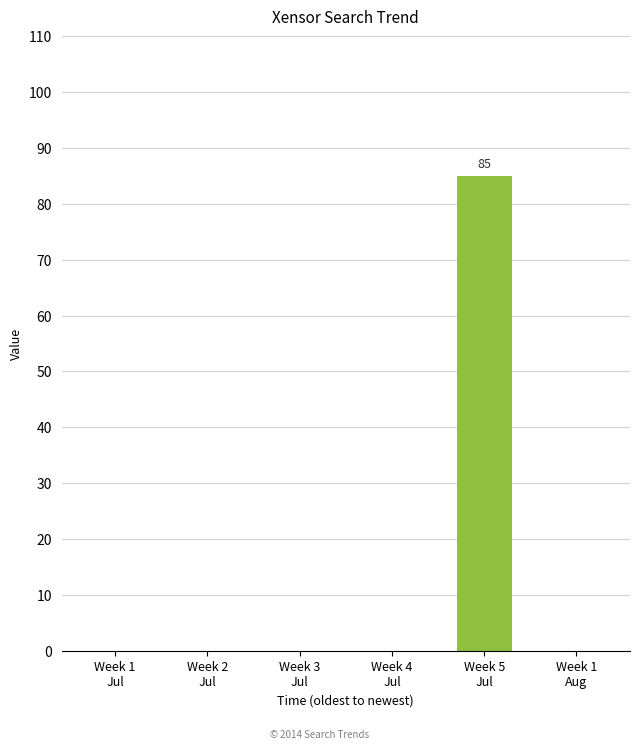

What is the greatest value displayed?

85